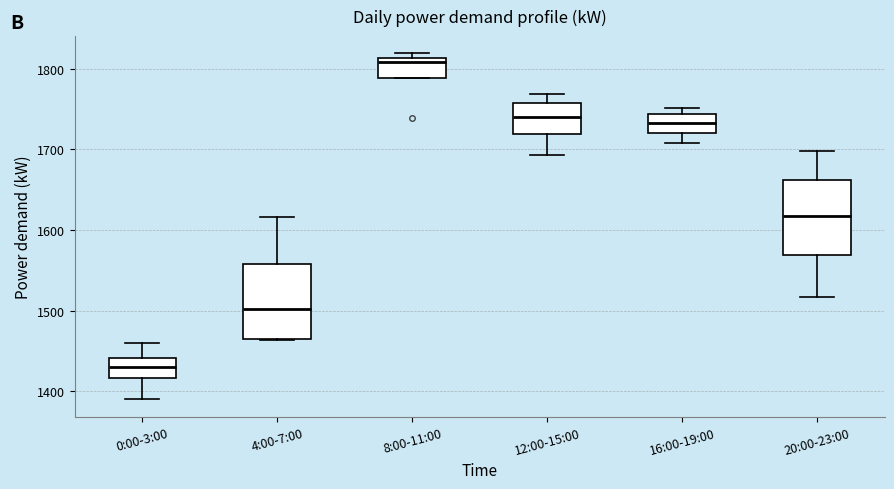

Where does the median line of the box for 12:00-15:00 sit on the y-axis? The values are not printed on the chart, so give them approximately, as read against the axis.

1740